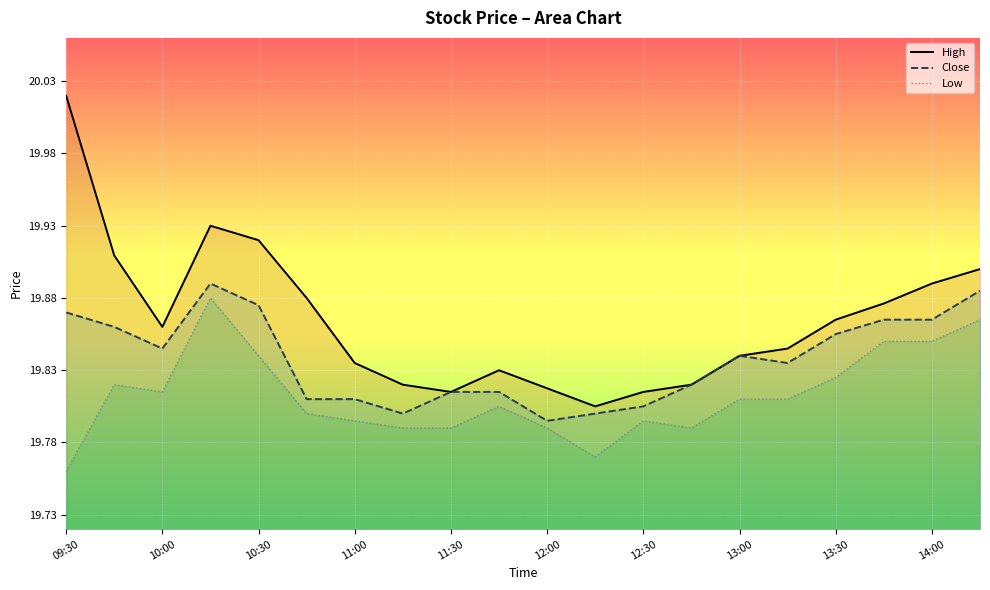

What is the sum of all High values?

397.3